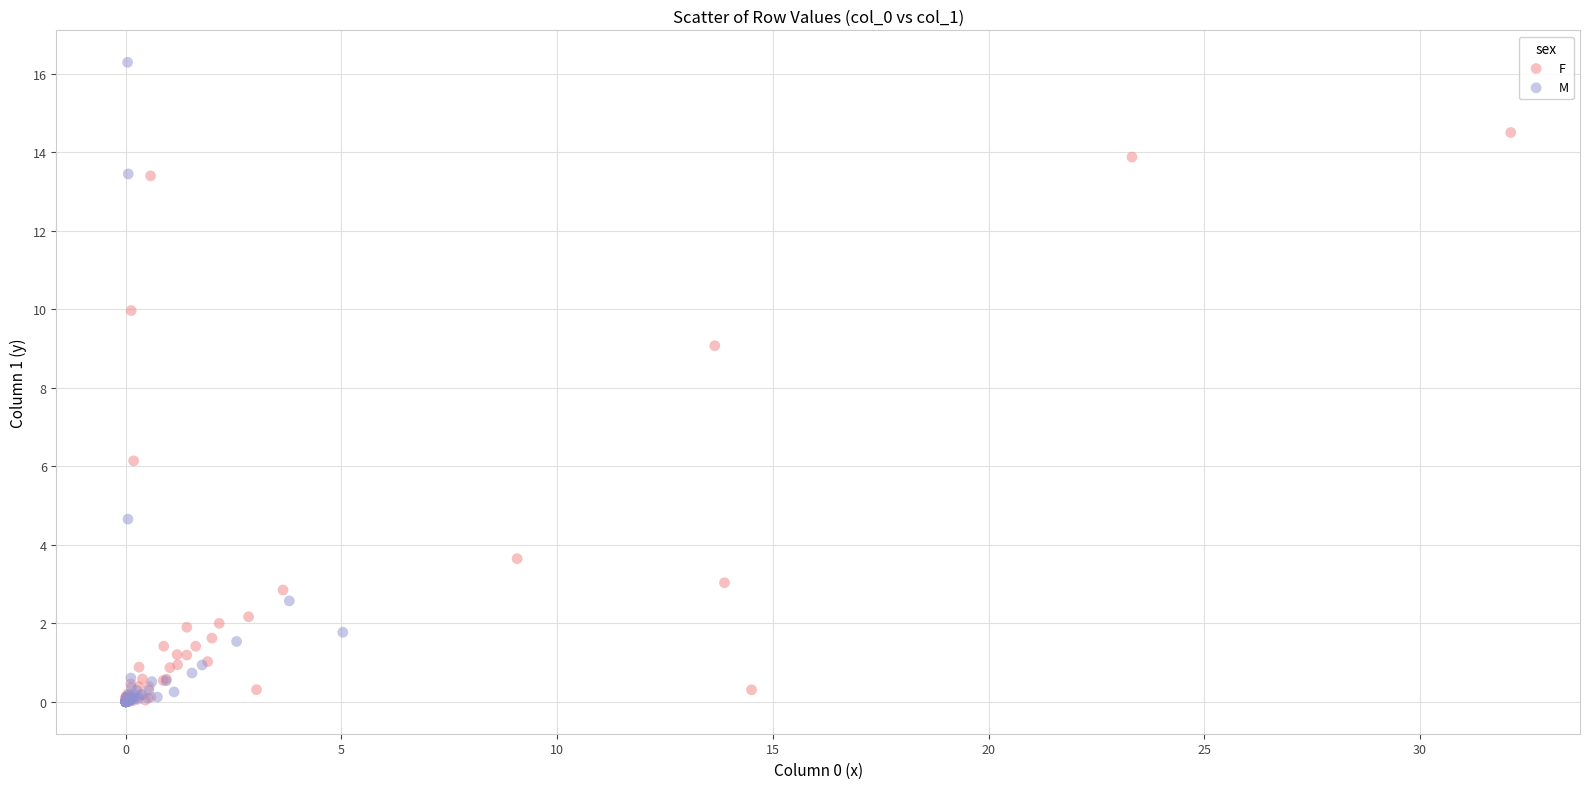

Which series contains the highest Y value?

M